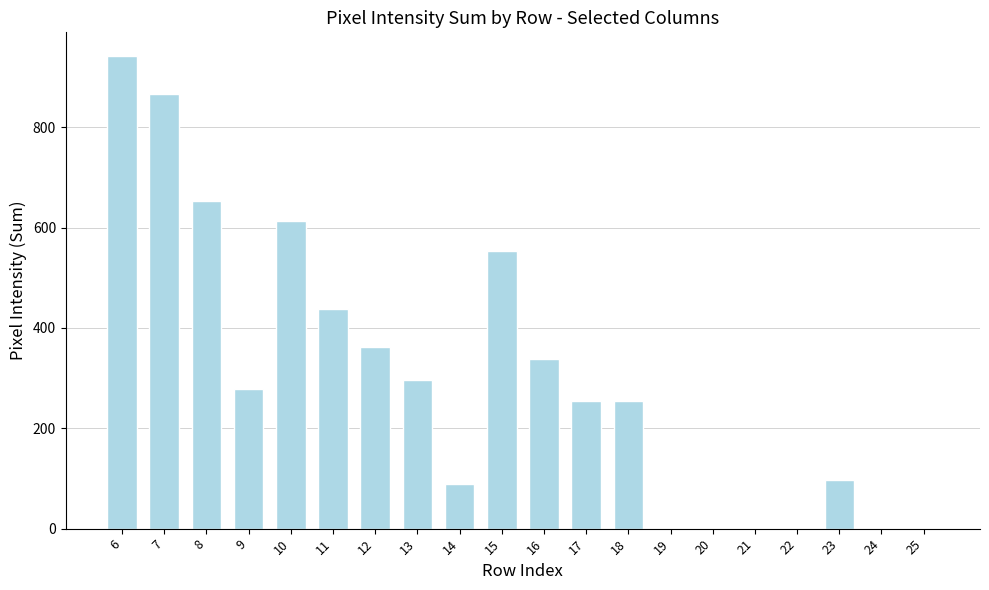

Reading left to right, extract all data points from this chart.

942	866	653	279	614	438	362	296	89	553	338	254	254	0	0	0	0	96	0	0